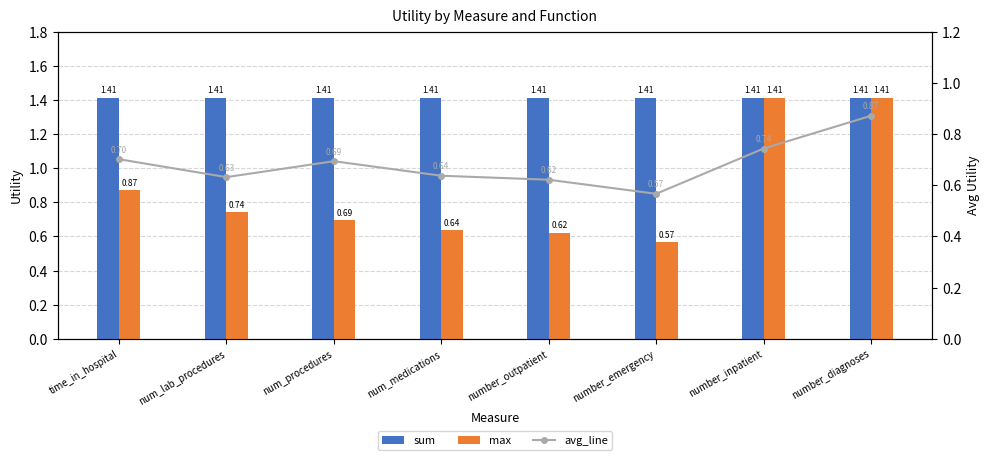

List the series in order of their peak value, lowest first.

avg_line, sum, max